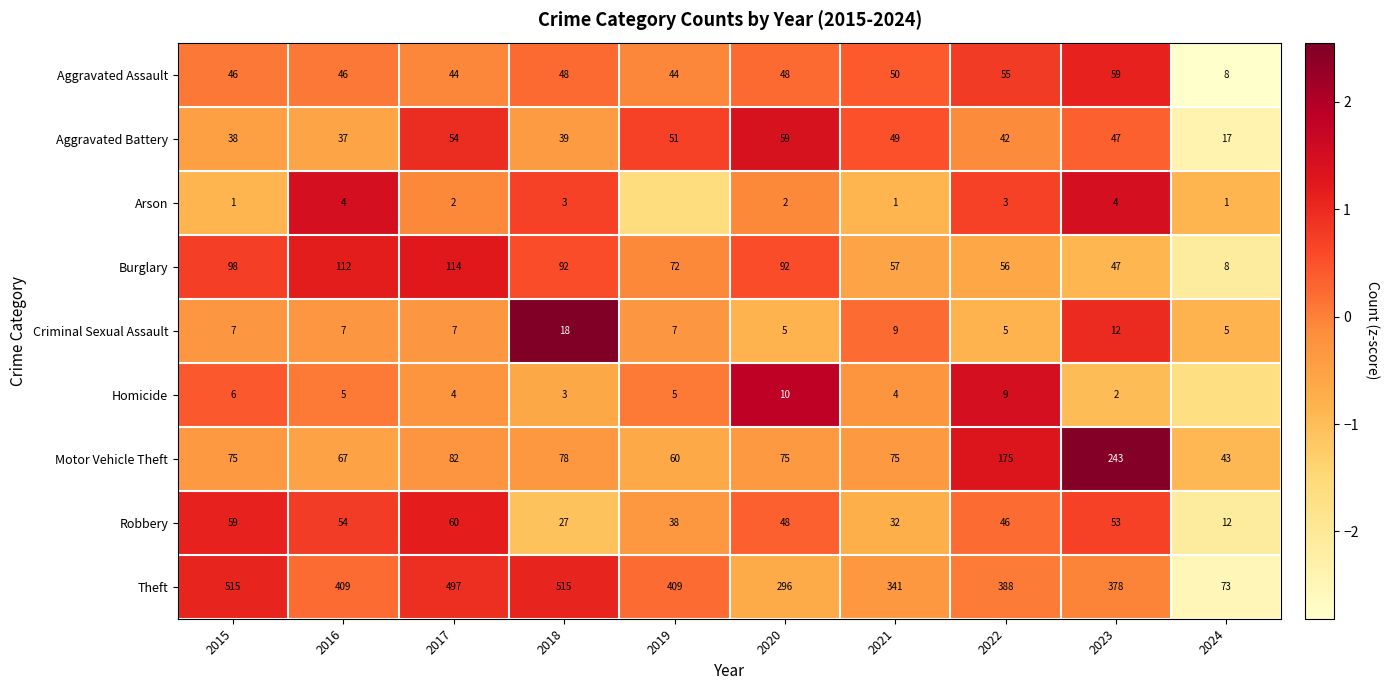

Which series changed the most between 2020 and 2023?

Motor Vehicle Theft